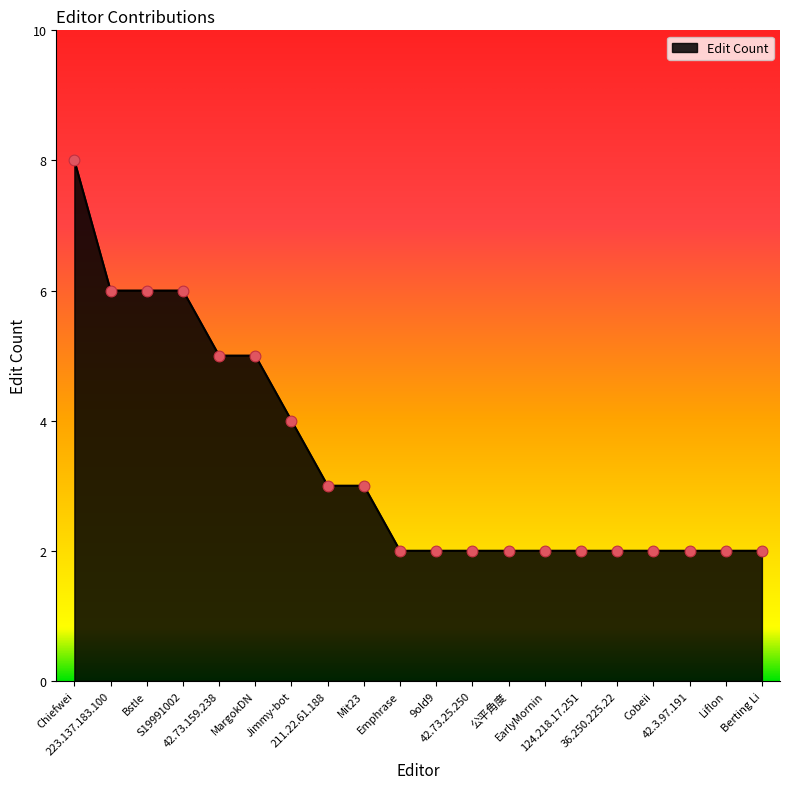

What is the change in value from S19991002 to Liflon?

-4